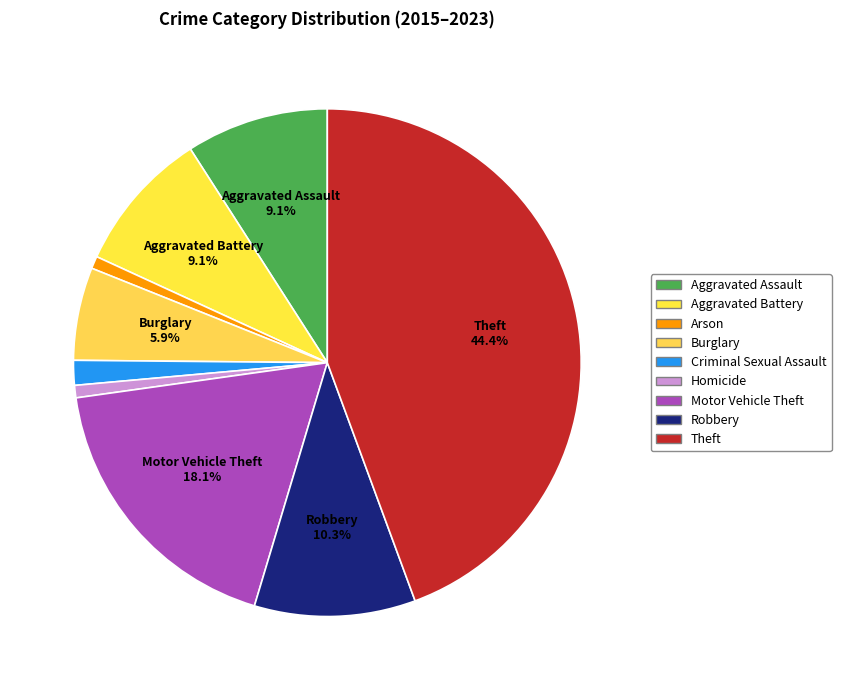

Is the sum of Burglary and Theft greater than half?

Yes